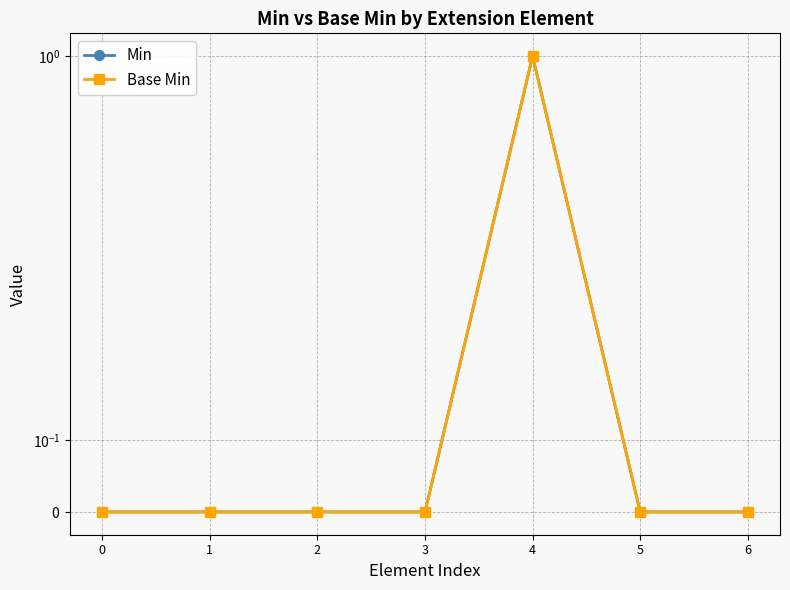

Which series has the largest total across all categories?

Min